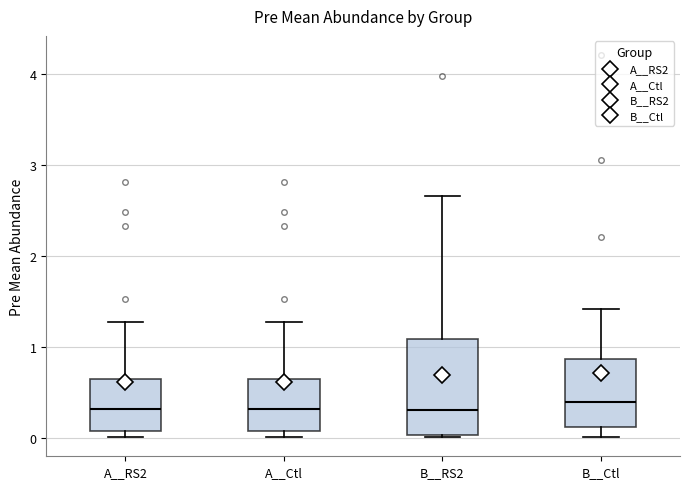

Where is the lower edge of the box for A__RS2 on the y-axis? The values are not printed on the chart, so give them approximately, as read against the axis.

0.1